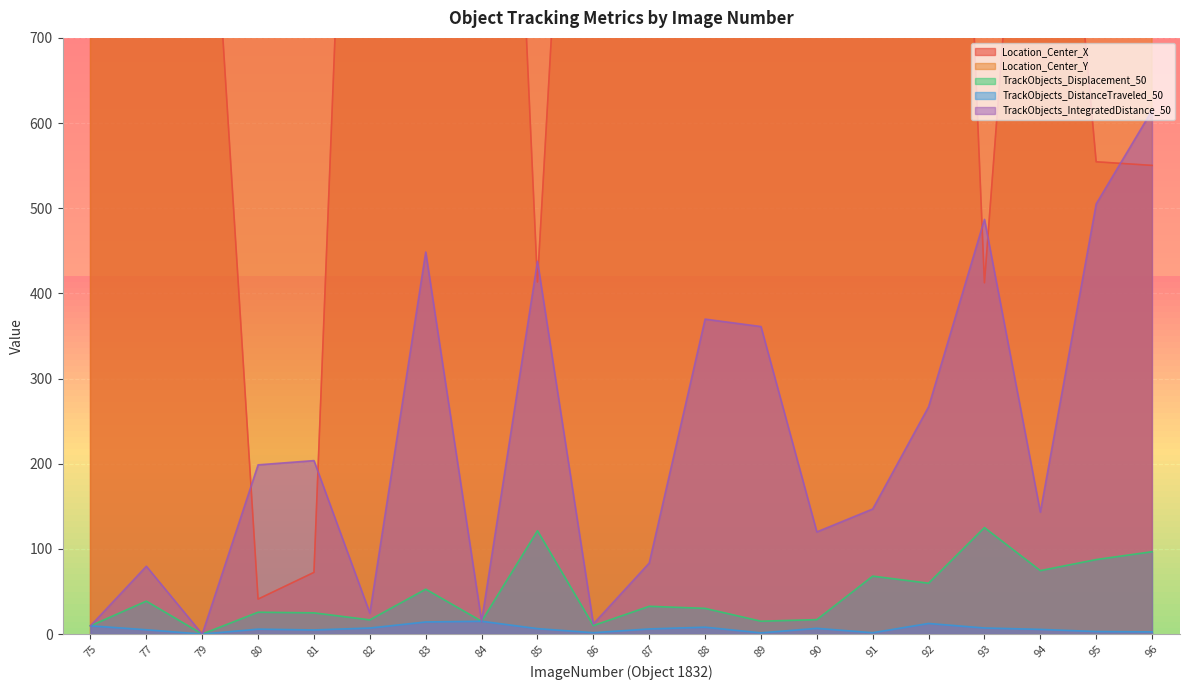

Which category has the highest value in the Location_Center_Y series?

75